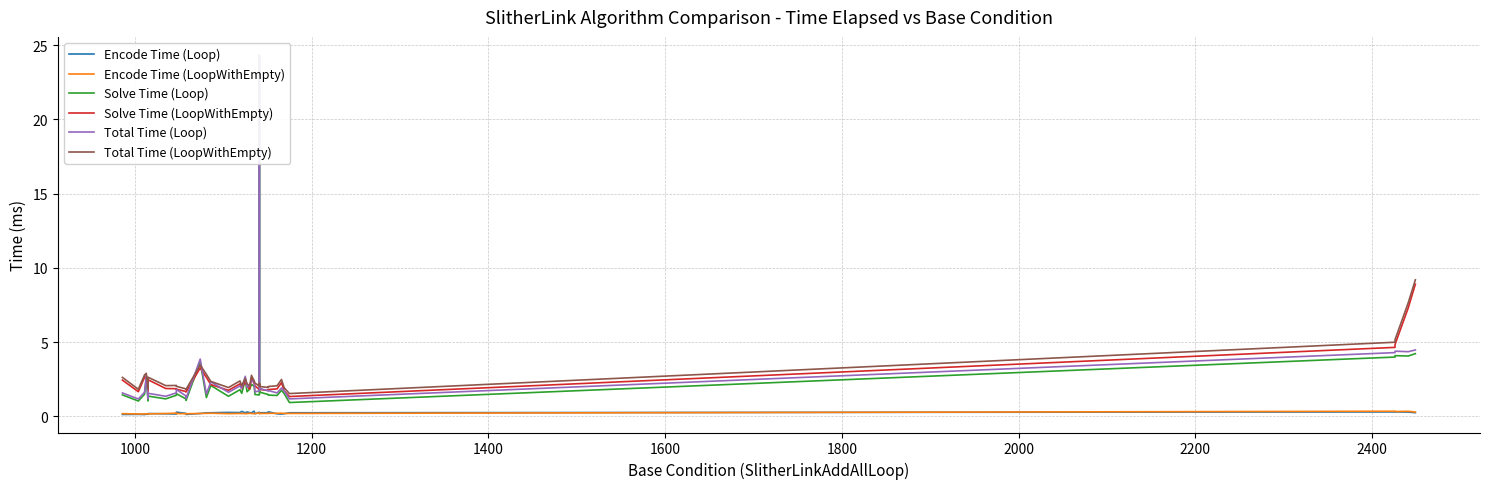

How many categories are shown in the chart?

38